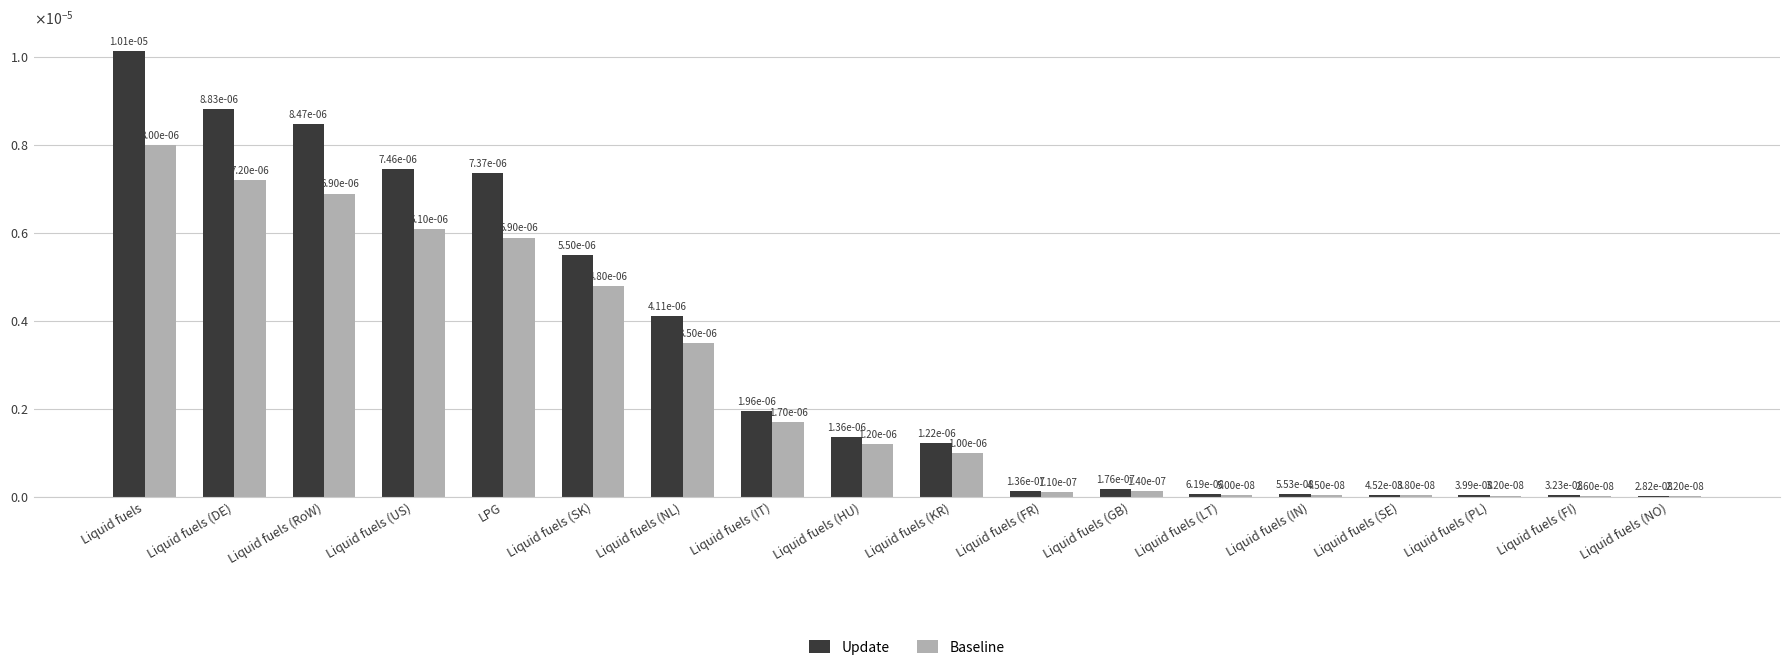

List the labels in order of Update value, largest first.

Liquid fuels, Liquid fuels (DE), Liquid fuels (RoW), Liquid fuels (US), LPG, Liquid fuels (SK), Liquid fuels (NL), Liquid fuels (IT), Liquid fuels (HU), Liquid fuels (KR), Liquid fuels (GB), Liquid fuels (FR), Liquid fuels (LT), Liquid fuels (IN), Liquid fuels (SE), Liquid fuels (PL), Liquid fuels (FI), Liquid fuels (NO)